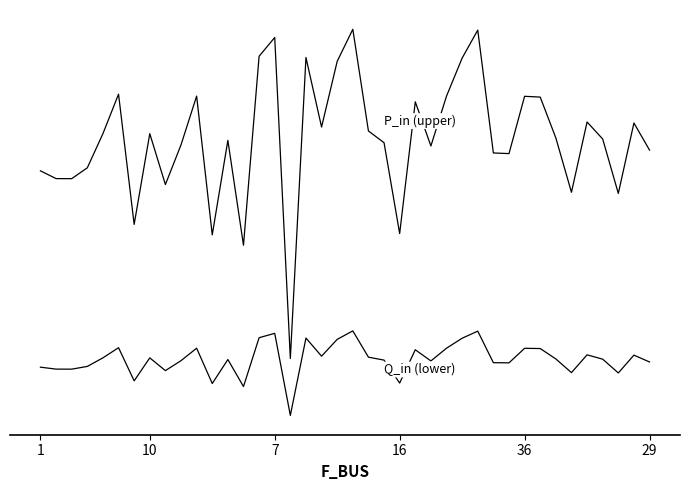

Is this an area chart (filled region under the line)?

No